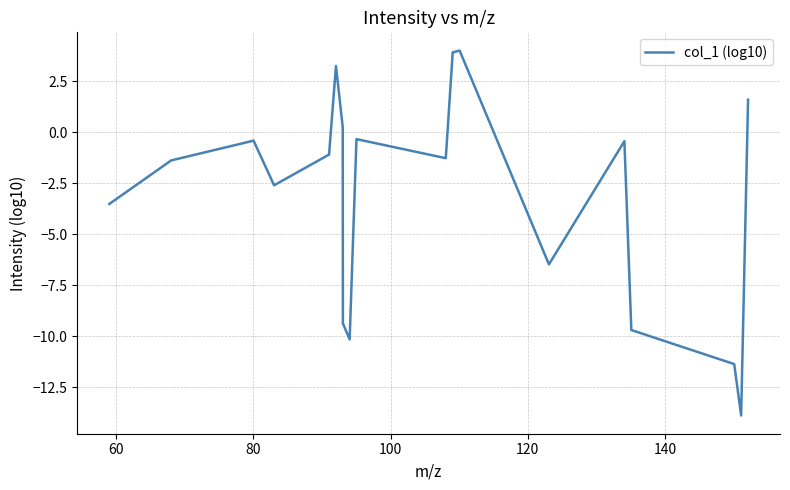

What is the minimum value shown in the chart?

-13.9